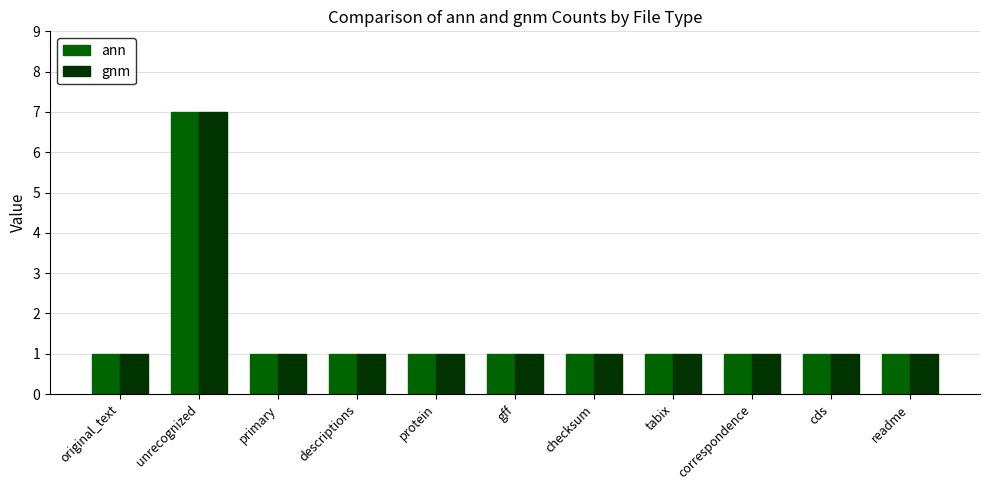

What is the label of the 7th bar from the right?

protein